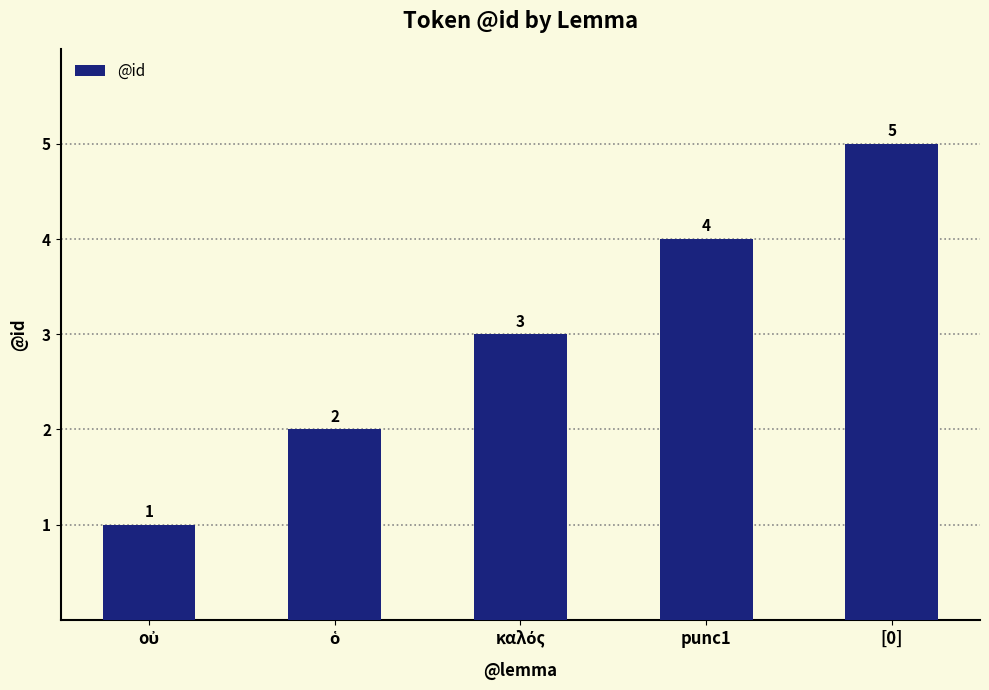

Does the chart contain stacked bars?

No